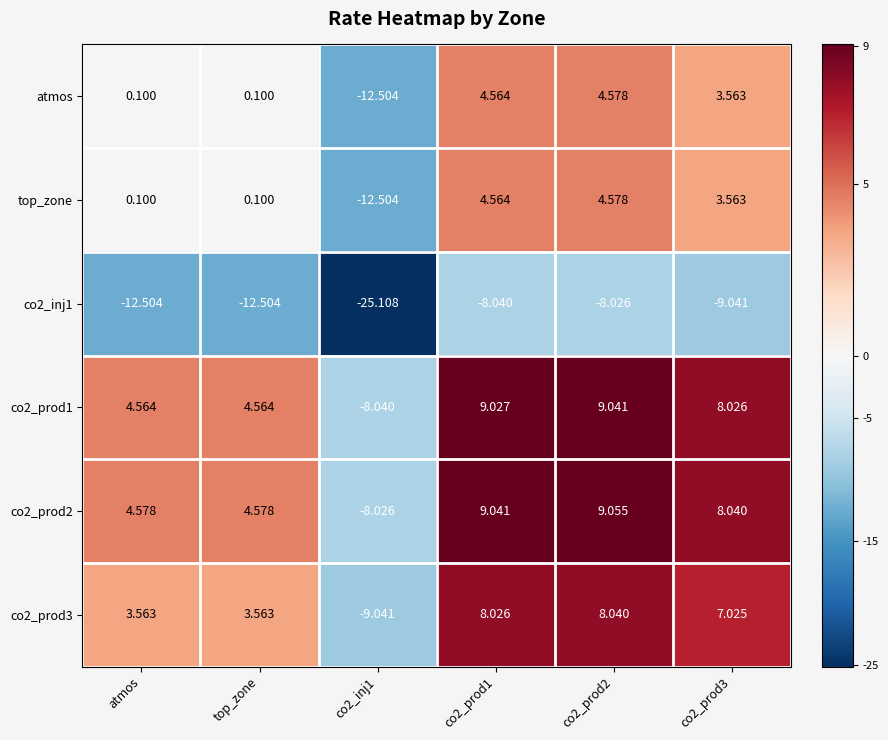

At which category does the chart reach its minimum across all series?

co2_inj1